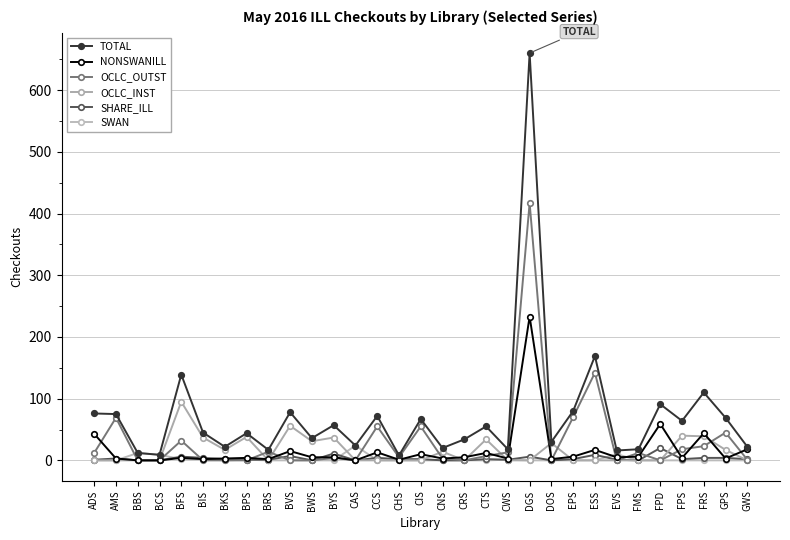

How many interior local valleys does the OCLC_OUTST series have?

6